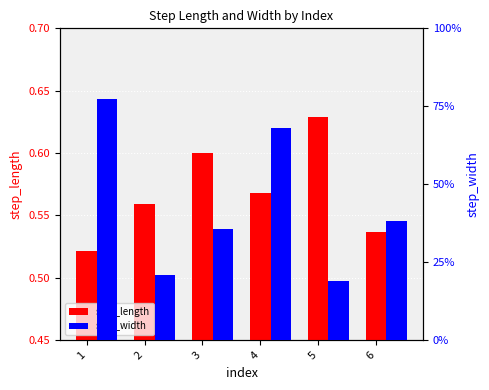

At which label is step_length closest to 0?

1